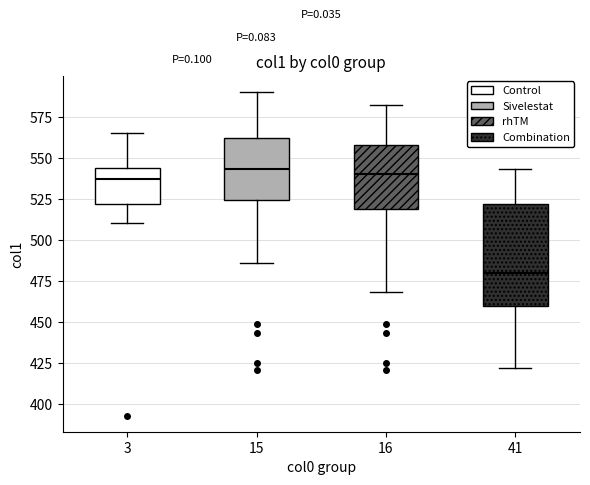

Which box is the tallest, from its lower edge to its upper edge?

41